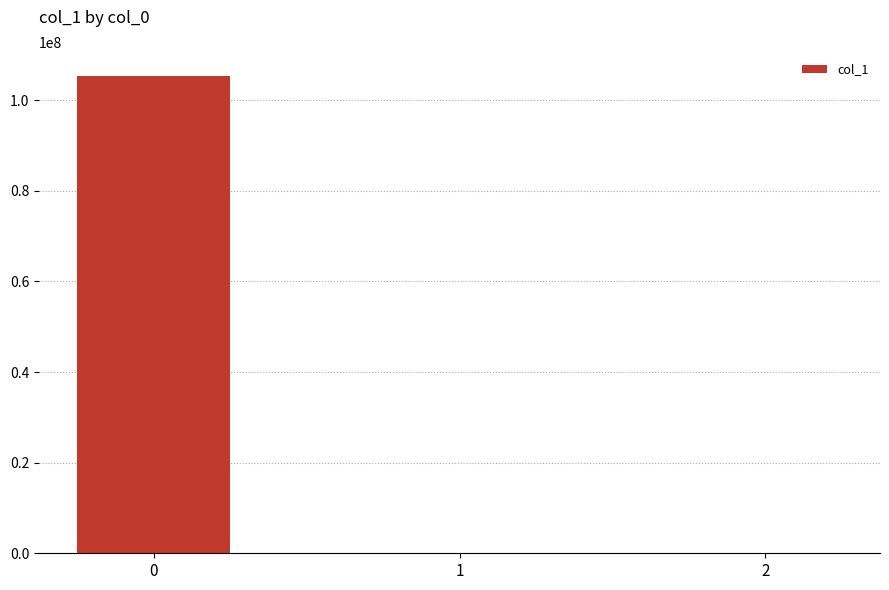

What is the greatest value displayed?

105380788.0